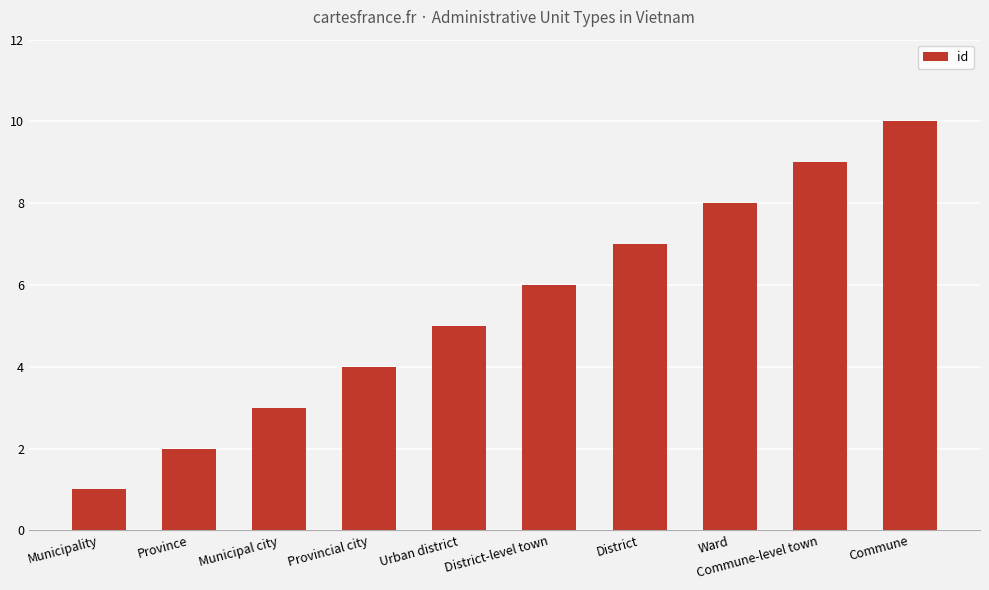

The chart shows a value of 10 at Commune. True or false?

True